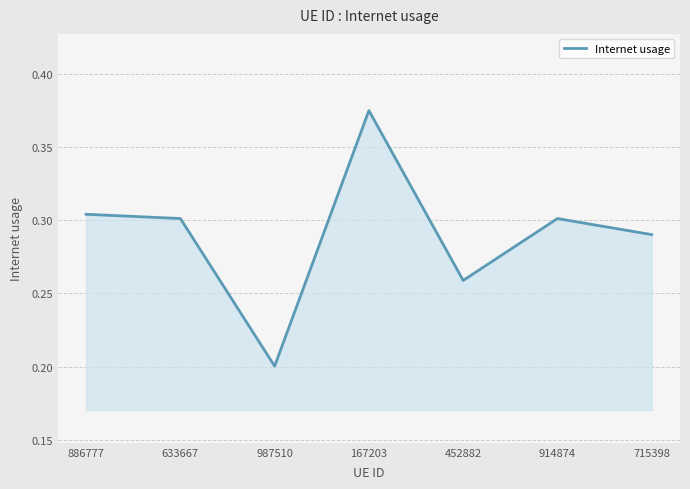

Where is the data nearest to the value 0?

987510